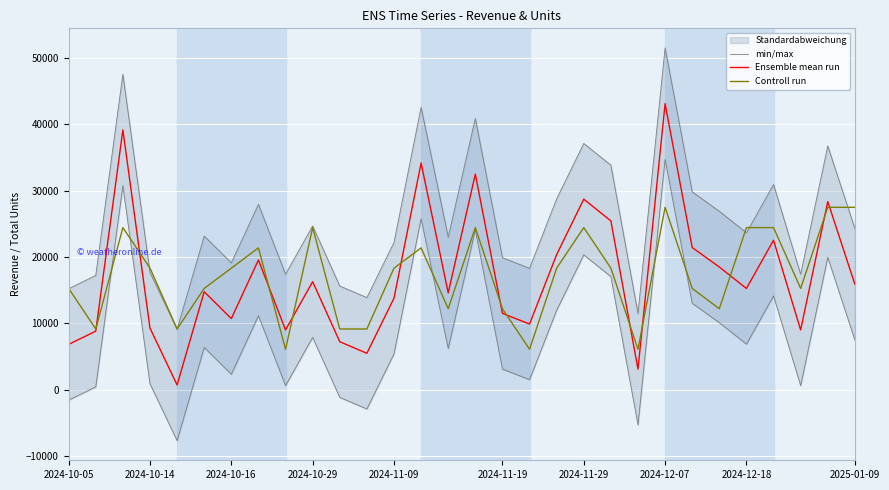

Is the value of Ensemble mean run at 2024-11-19 greater than the value of Controll run at 2024-11-09?

No